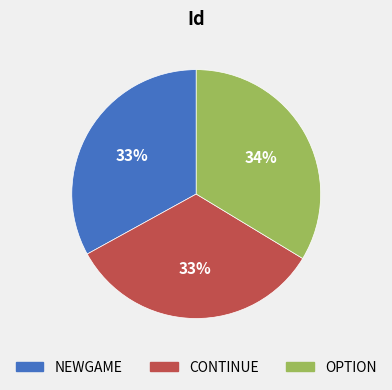

The NEWGAME slice represents 33% of the pie. True or false?

True